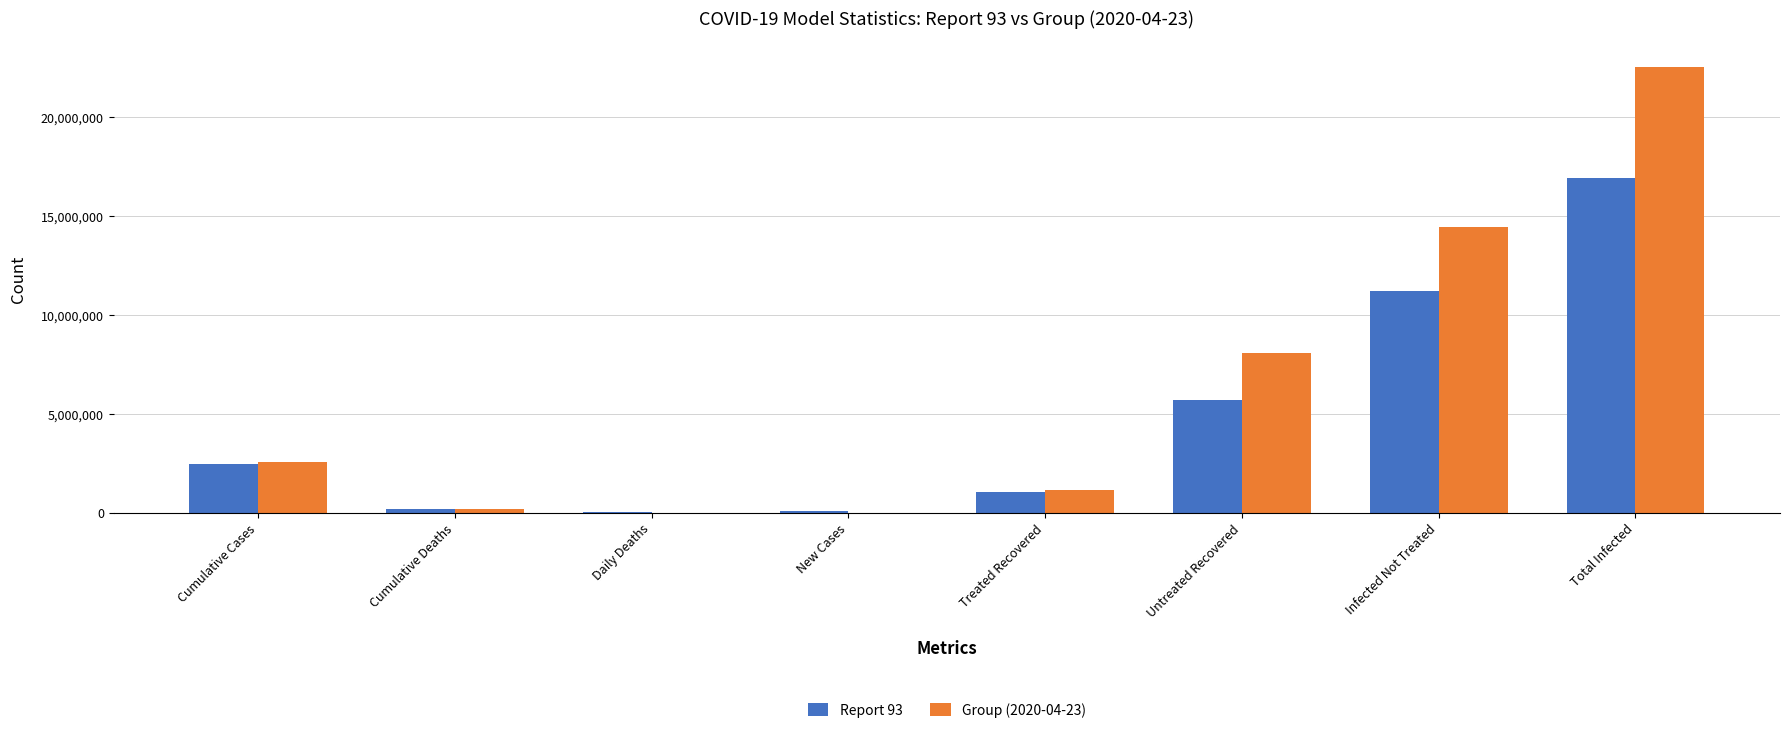

The value of Group (2020-04-23) at Total Infected is 32575655. True or false?

False